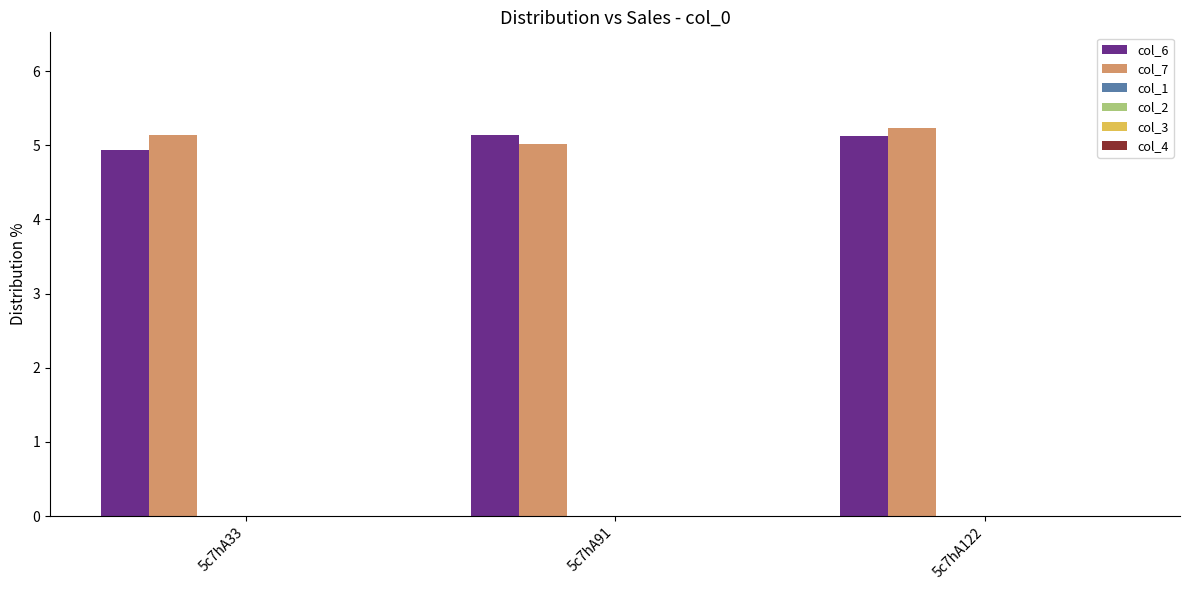

What is the average value of the col_7 series?

5.1